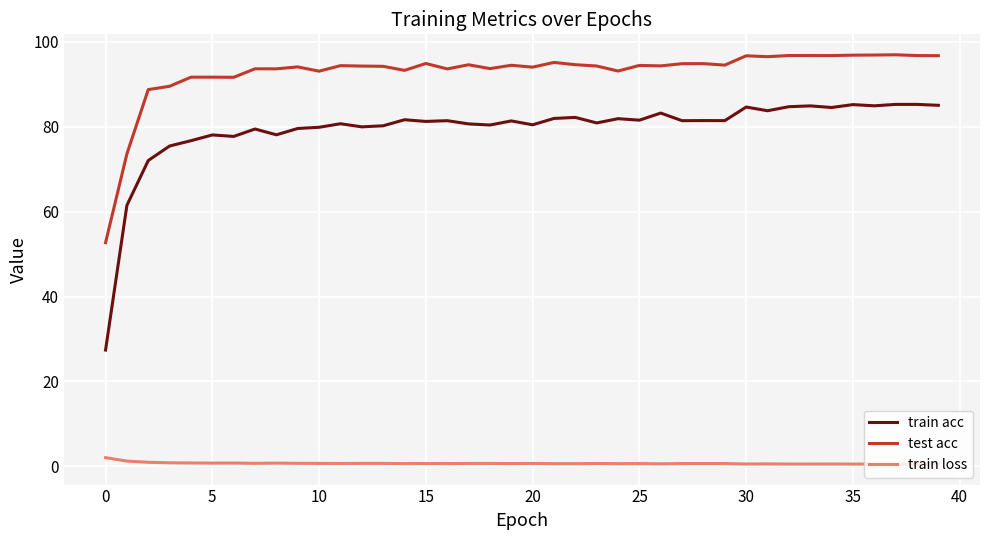

Which series has the widest spread of values?

train acc